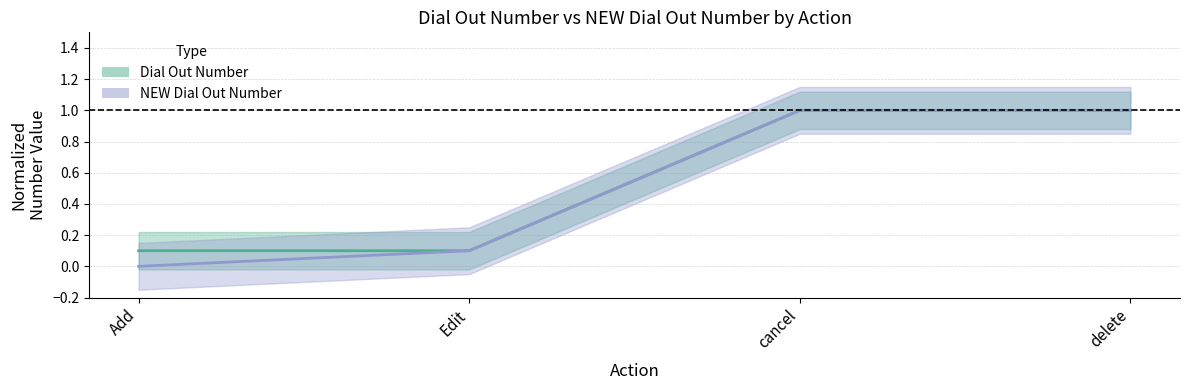

What is the label of the 2nd point from the right?

cancel